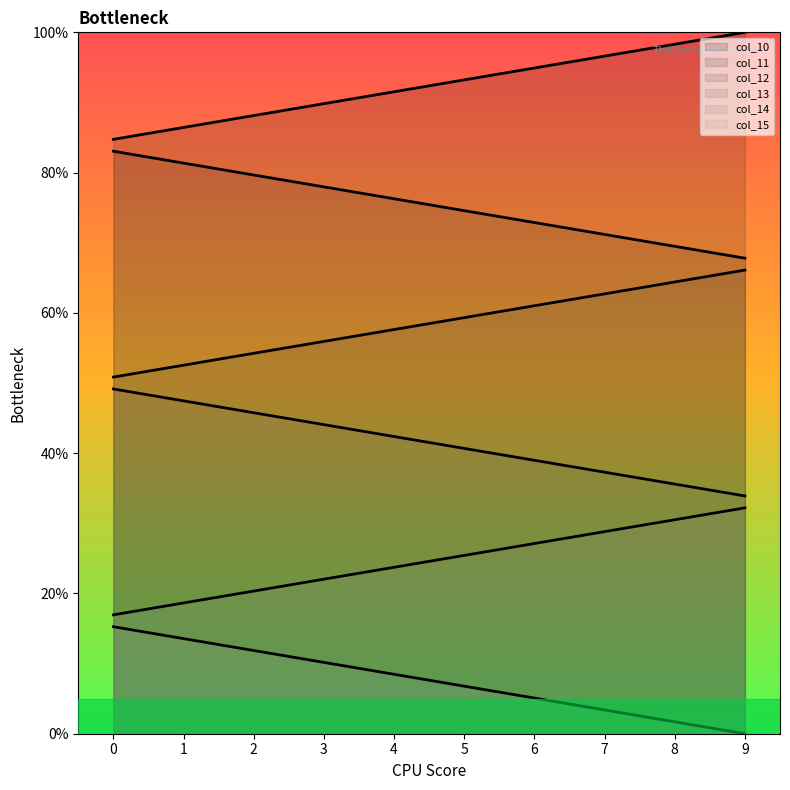

True or false: col_13 and col_15 intersect in this chart.

False